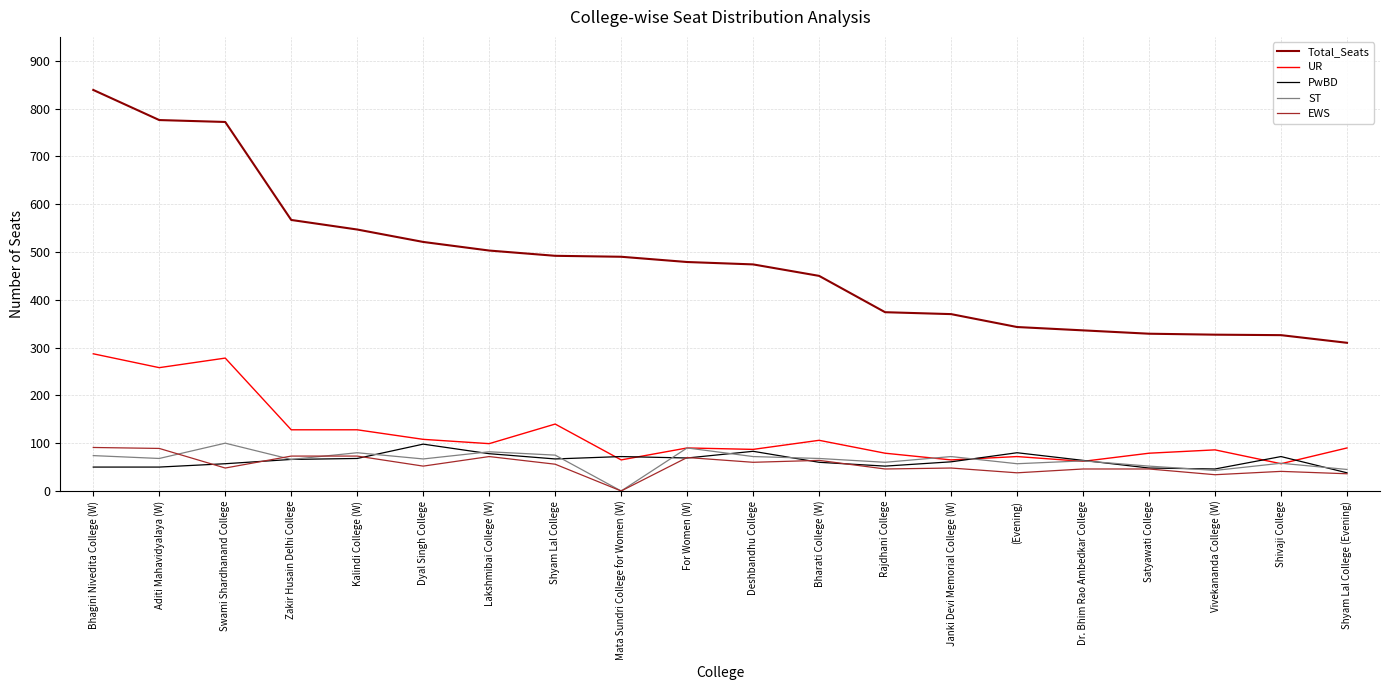

What is the sum of all UR values?

2364